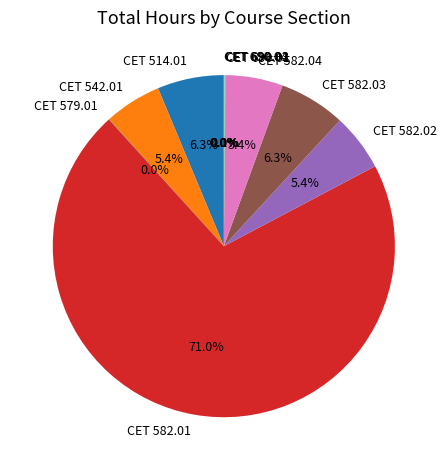

Which category has the biggest portion of the pie?

CET 582.01